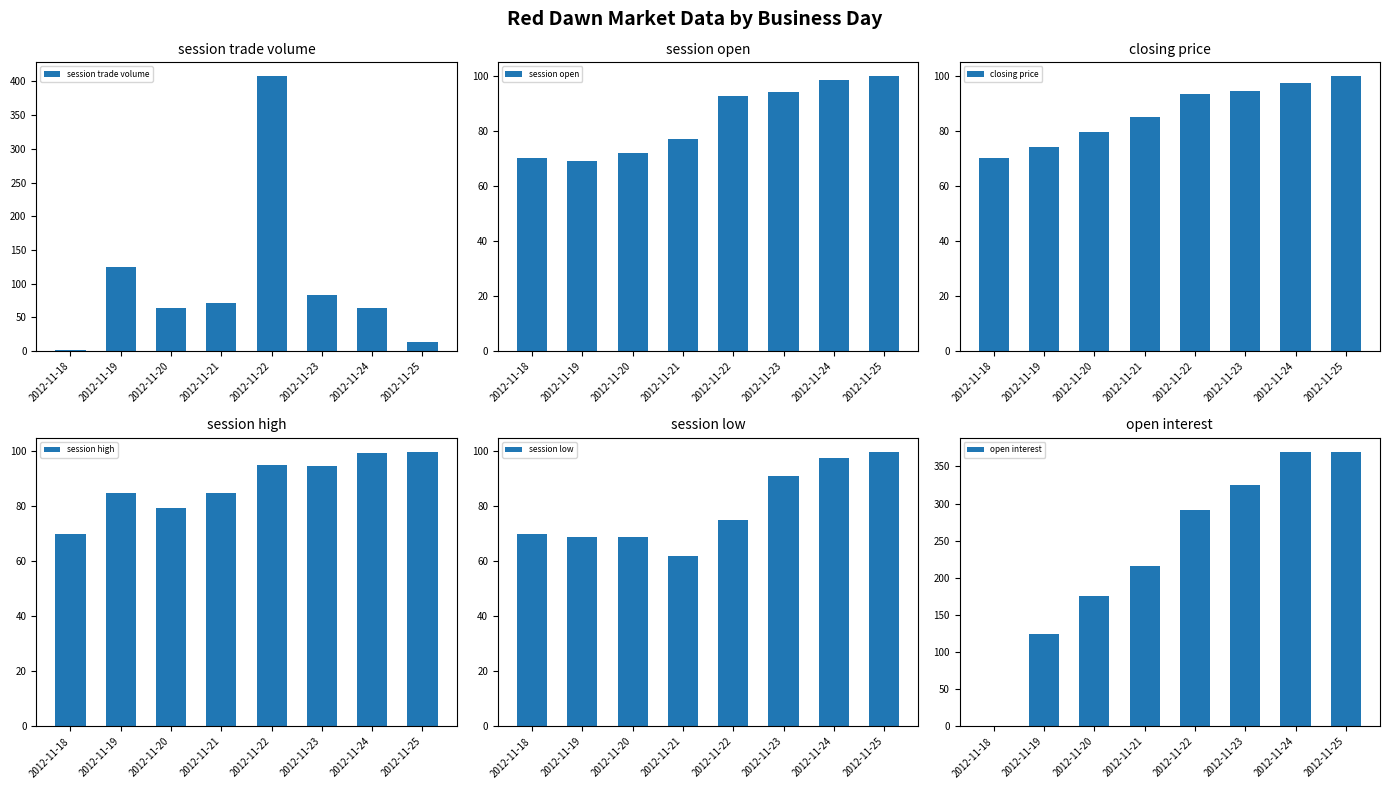

Where does the session trade volume series first go above 71?

2012-11-19